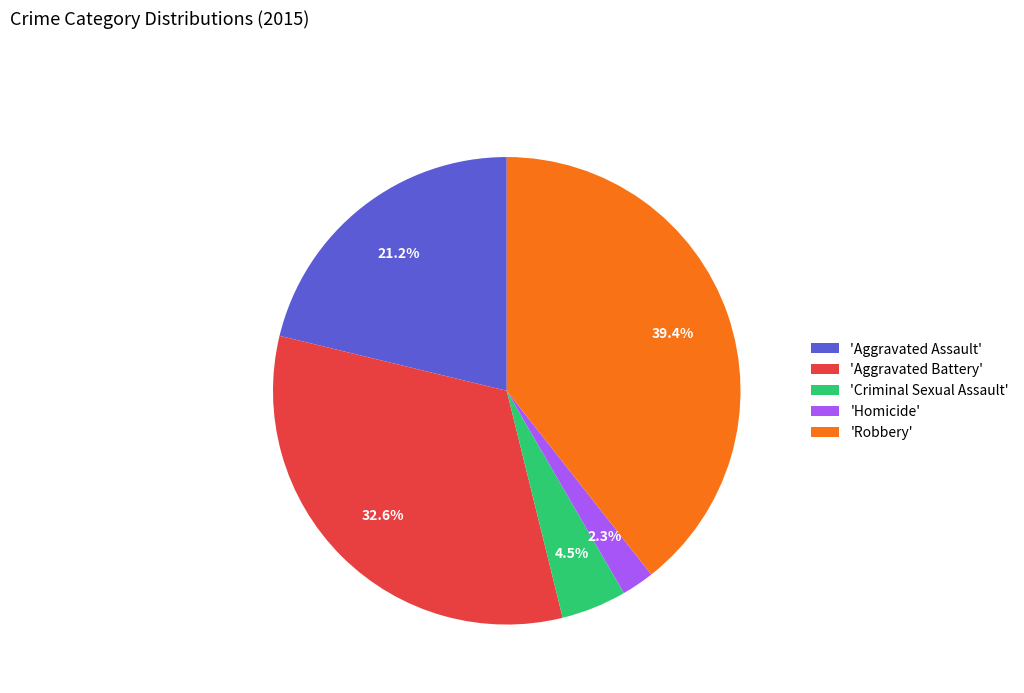

Is there any slice that represents more than half of the pie?

No